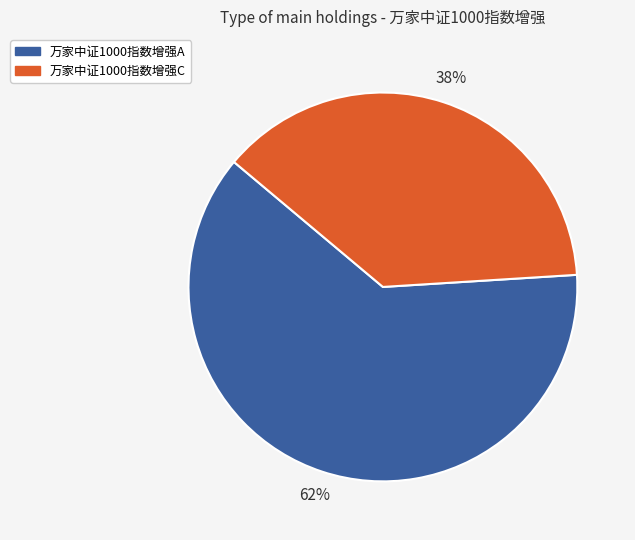

What is the majority slice?

万家中证1000指数增强A